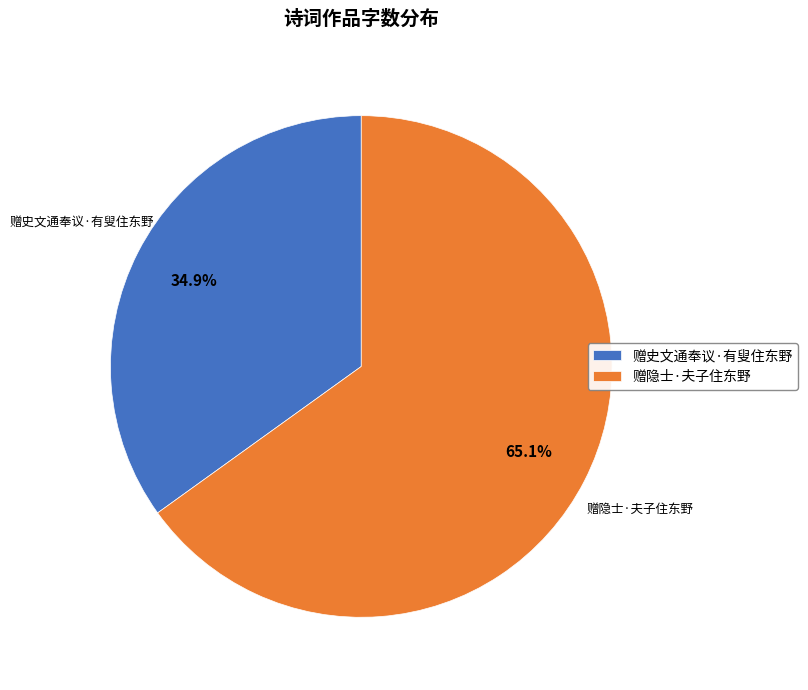

To the nearest percent, what is the combined percentage of 赠隐士·夫子住东野 and 赠史文通奉议·有叟住东野?

100%